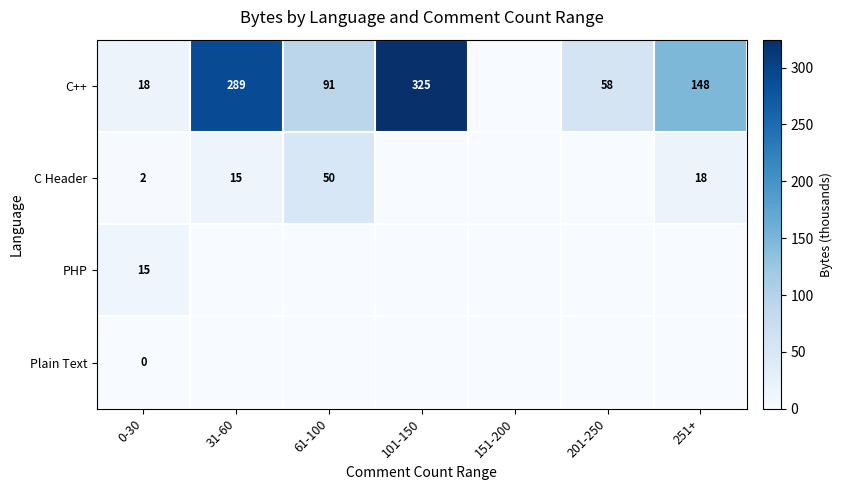

True or false: C++ has a value of 91 at 61-100.

True